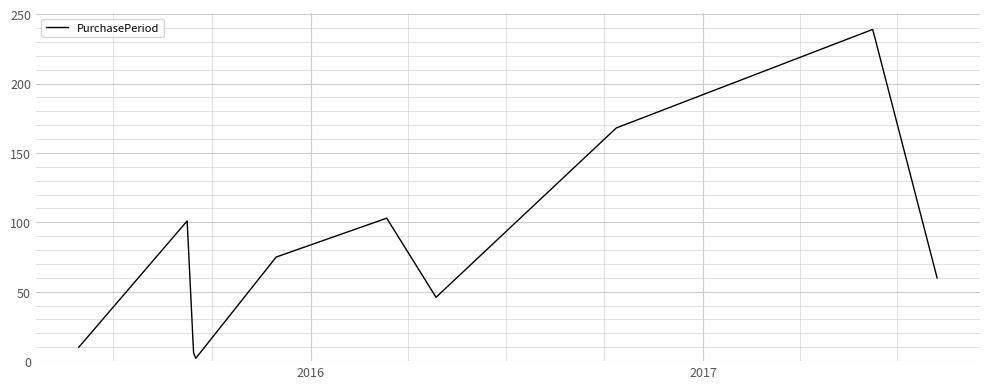

What is the difference between the maximum and minimum values?

237